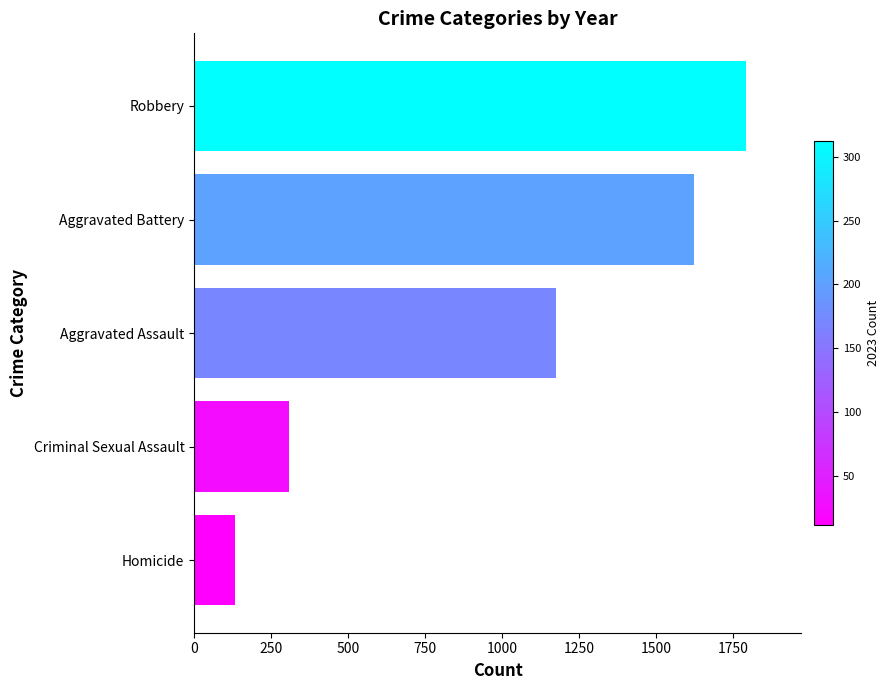

The value at Homicide is 132. True or false?

True